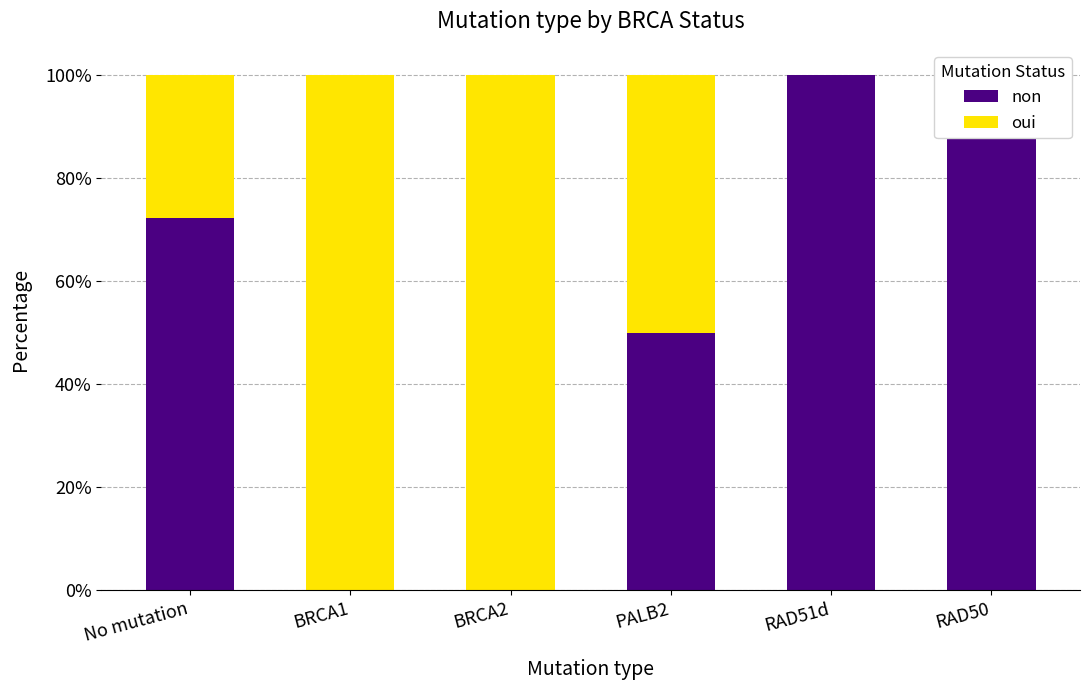

What is the label of the 3rd bar from the left?

BRCA2